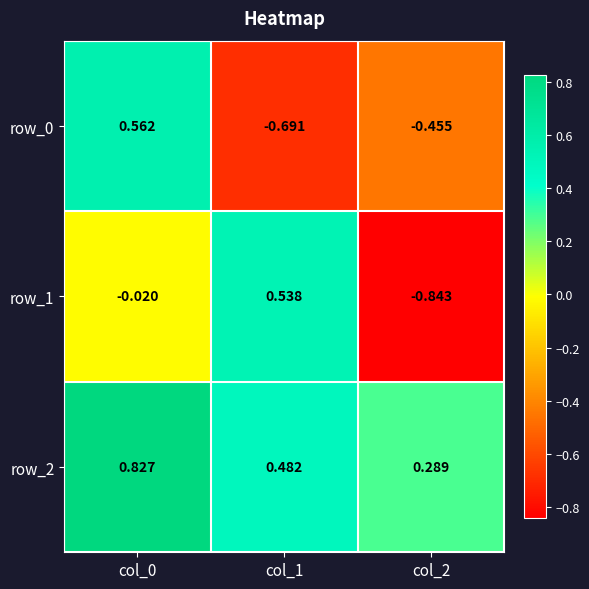

Is the value of row_2 at col_0 greater than the value of row_1 at col_0?

Yes